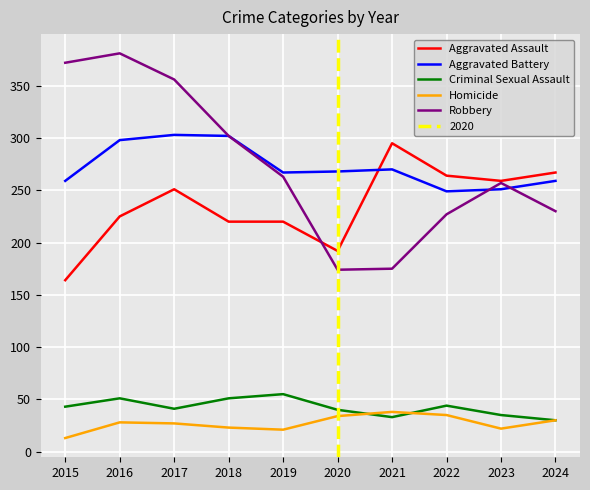

How many values in the Robbery series are below 263?

5